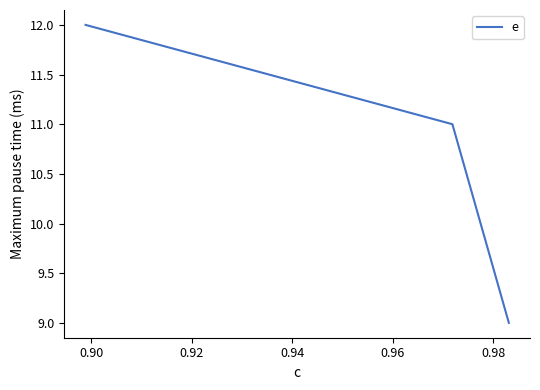

What is the greatest value displayed?

12